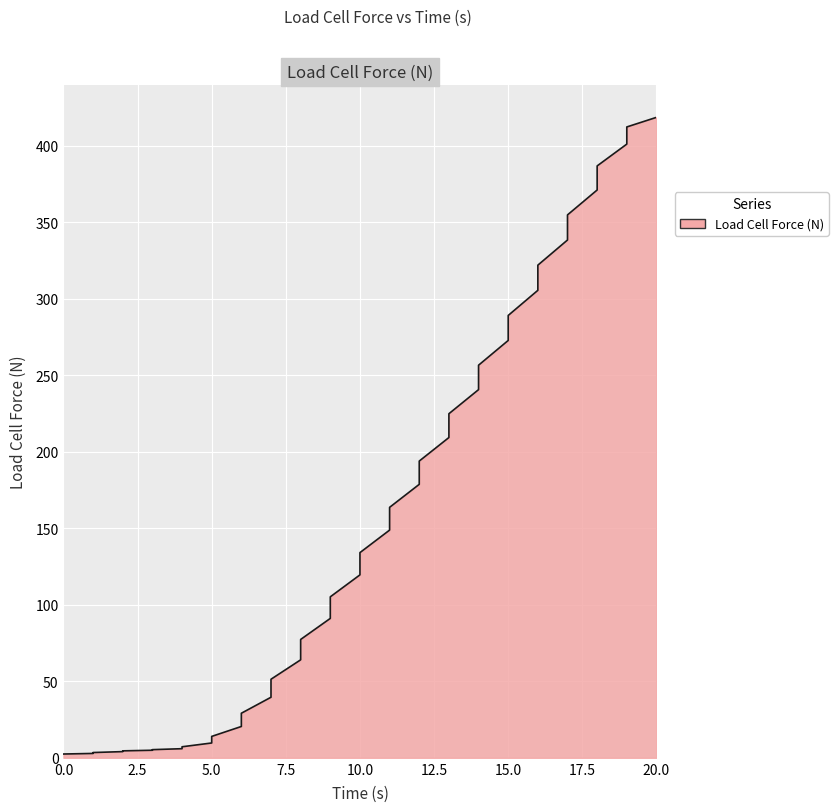

How many lines are shown in the chart?

1